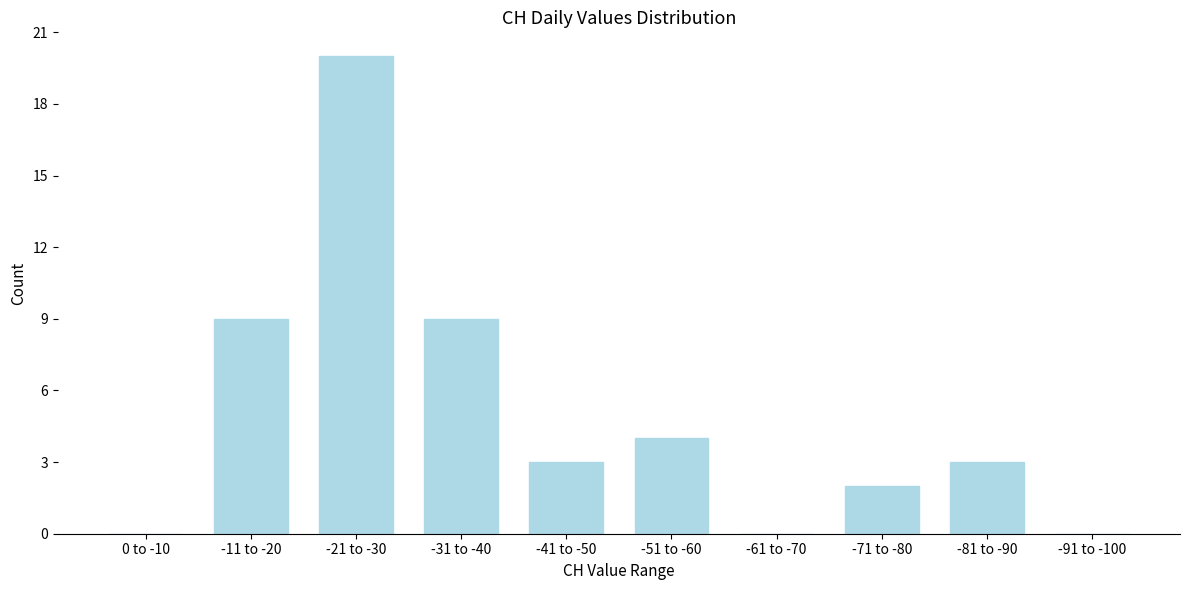

Reading right to left, what are all the values shown in this chart?

-91 to -100=0	-81 to -90=3	-71 to -80=2	-61 to -70=0	-51 to -60=4	-41 to -50=3	-31 to -40=9	-21 to -30=20	-11 to -20=9	0 to -10=0